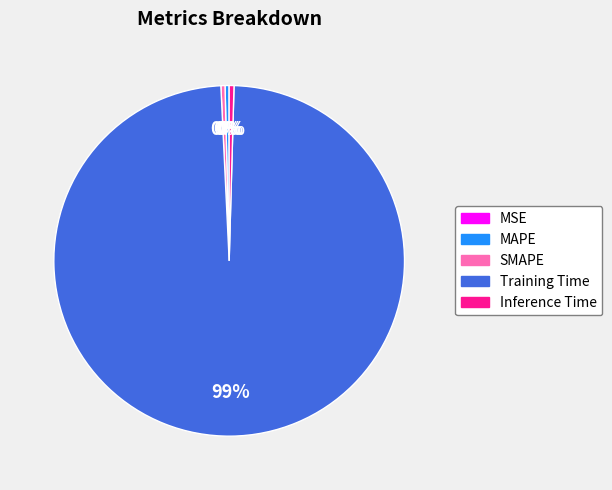

True or false: Inference Time accounts for 0% of the total.

True